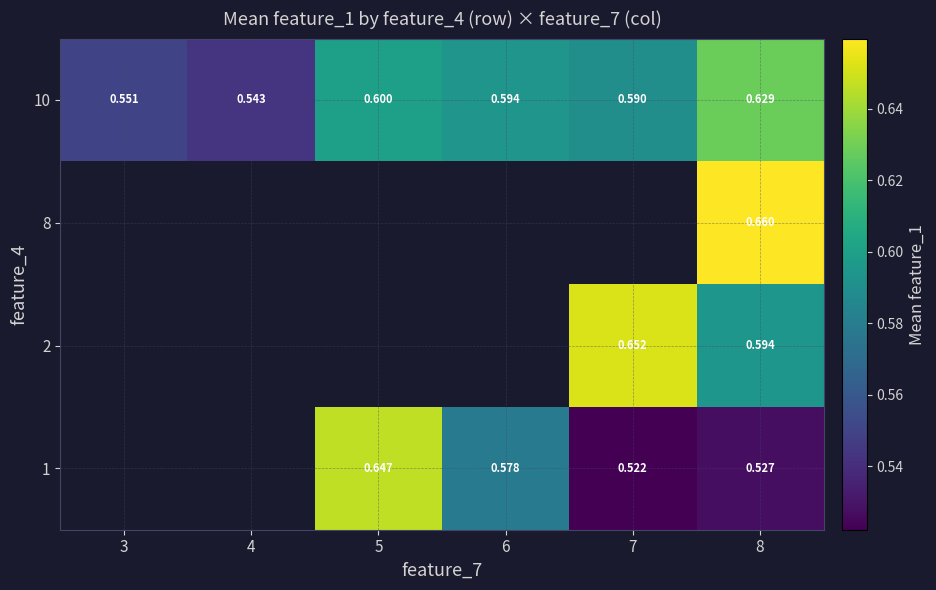

Between 3 and 6, which is larger?

6